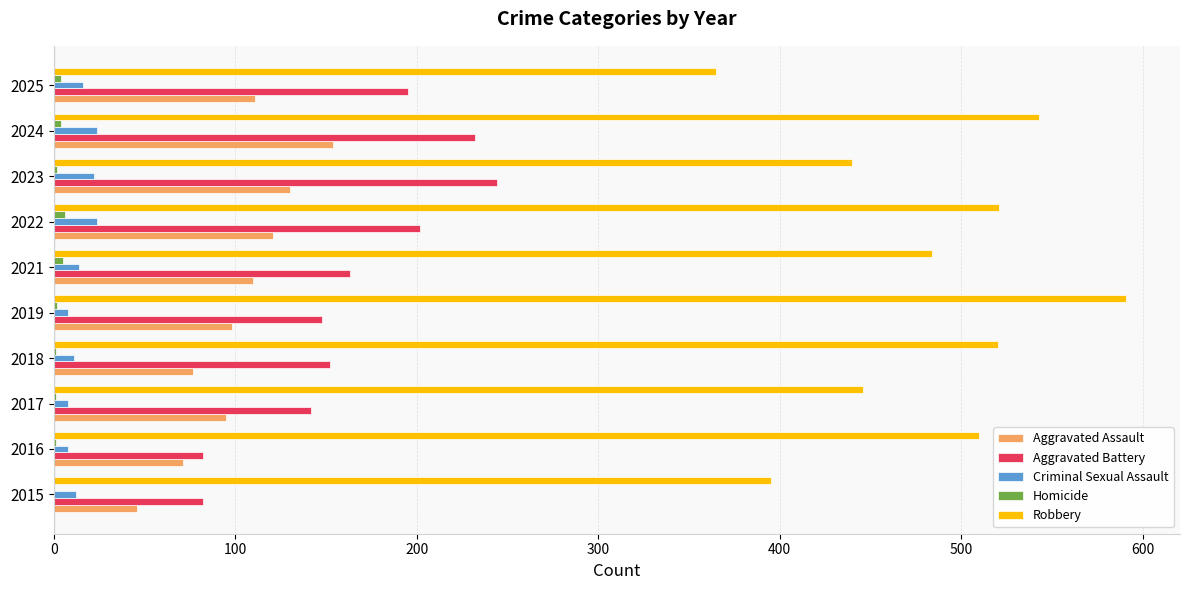

The Aggravated Battery series shows 195 at 2025. True or false?

True